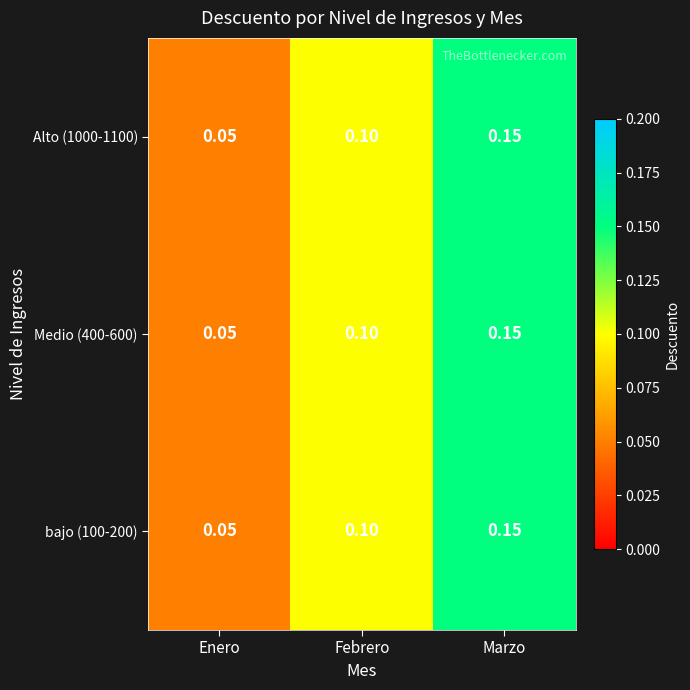

Rank the categories by Alto (1000-1100) value from highest to lowest.

Marzo, Febrero, Enero